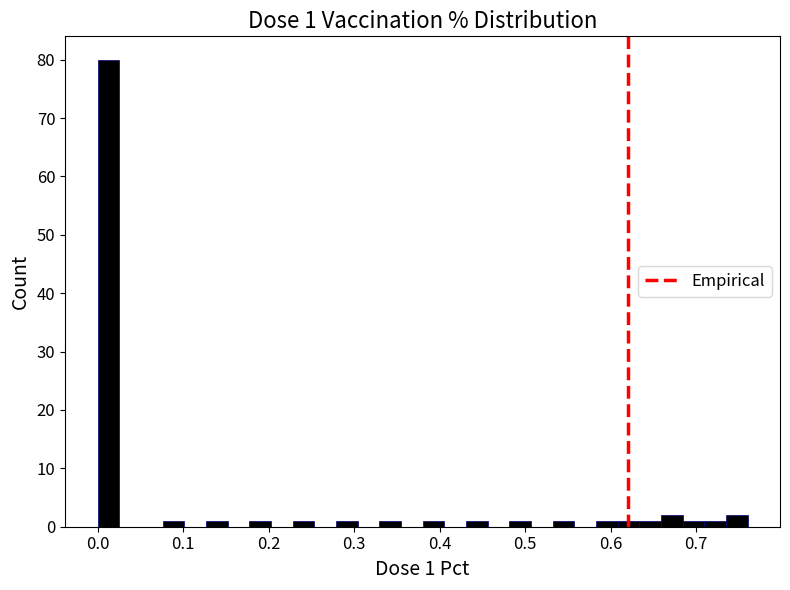

Read against the x-axis, roughly where is the centre of the tallest bar?

0.01